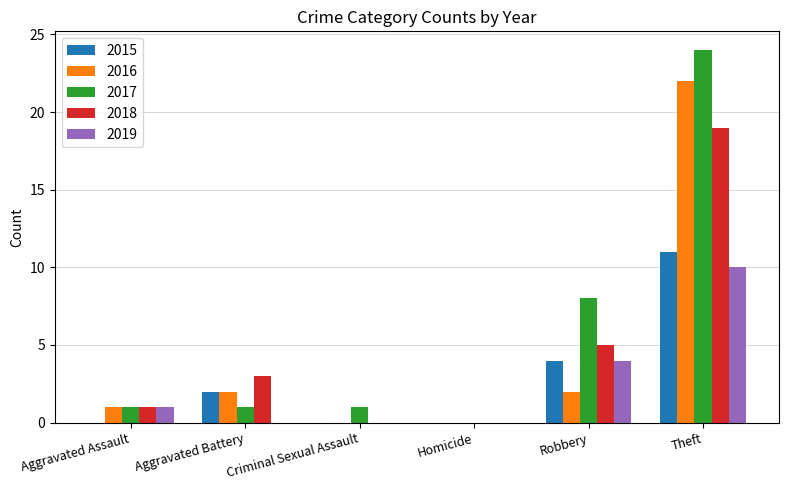

Where is 2017 nearest to the value 12?

Robbery